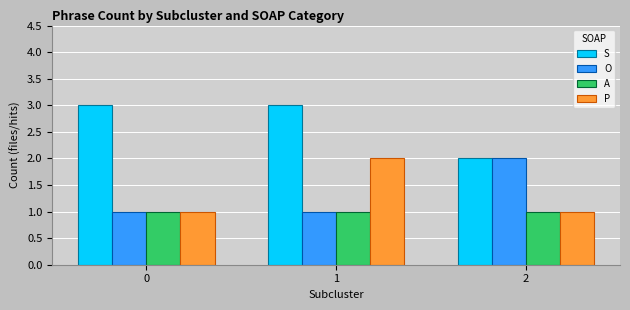

Which series has the largest total across all categories?

S